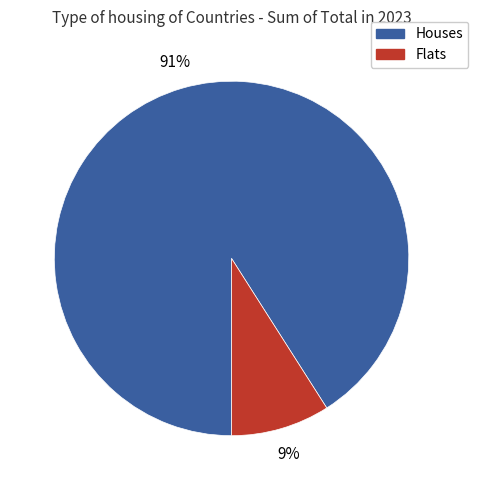

Rank the categories by value from lowest to highest.

Flats, Houses